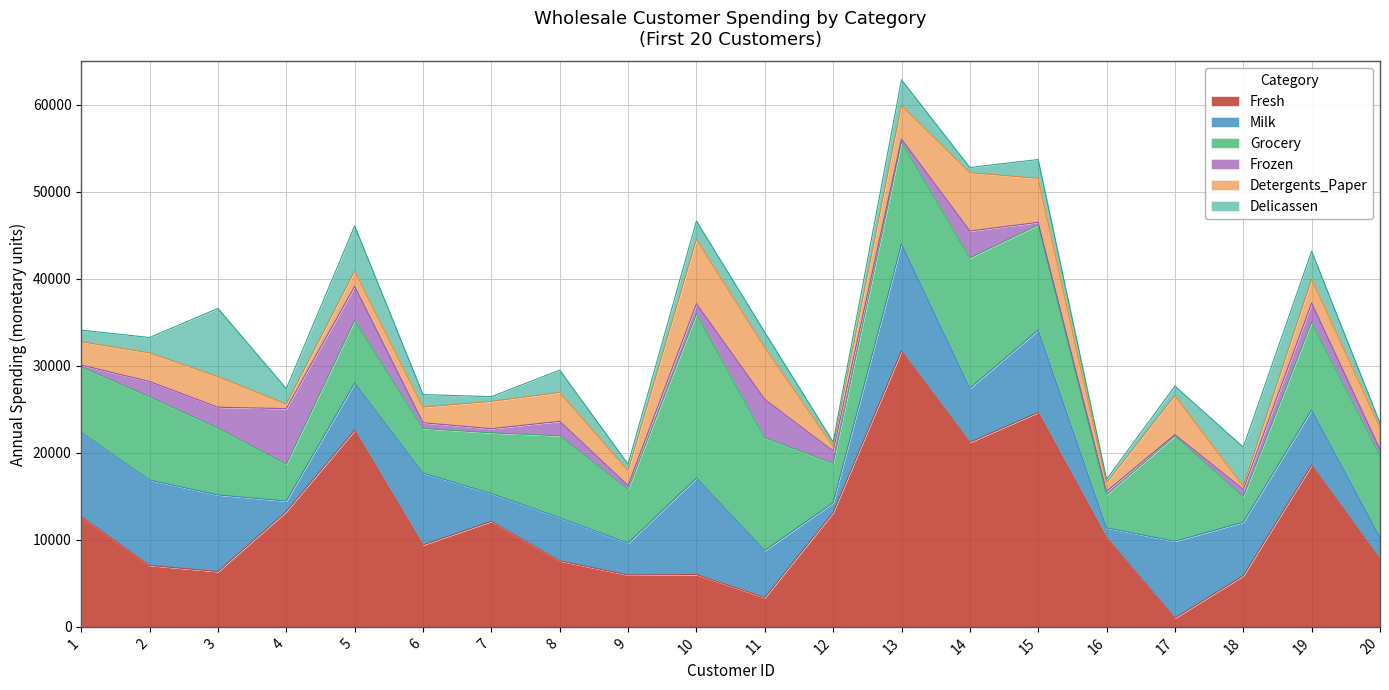

Which label corresponds to the smallest value in the chart?

17